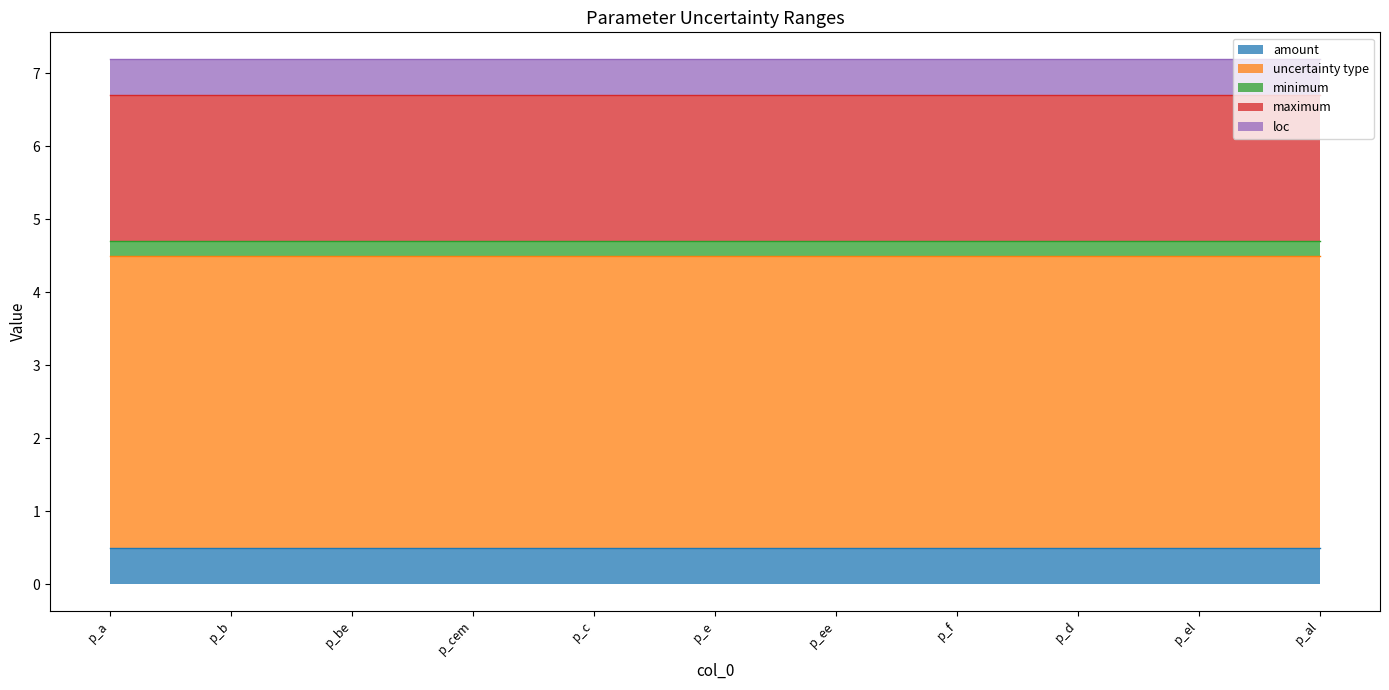

At how many categories does at least one series exceed 0?

11